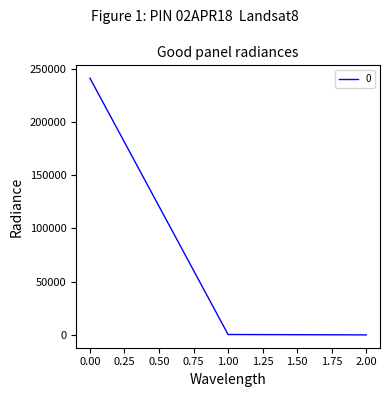

At which label is the value closest to 120583?

1.00